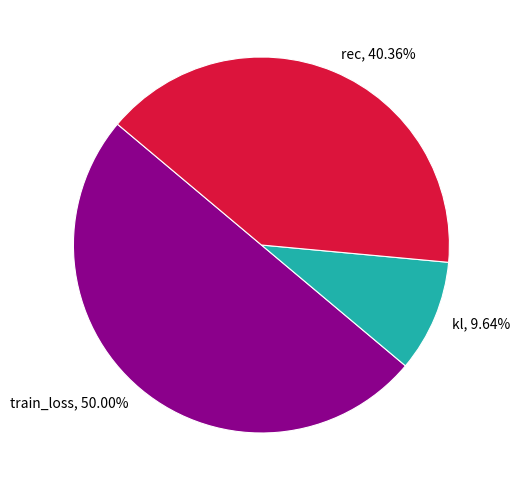

What percentage is the rec slice, to the nearest percent?

40%